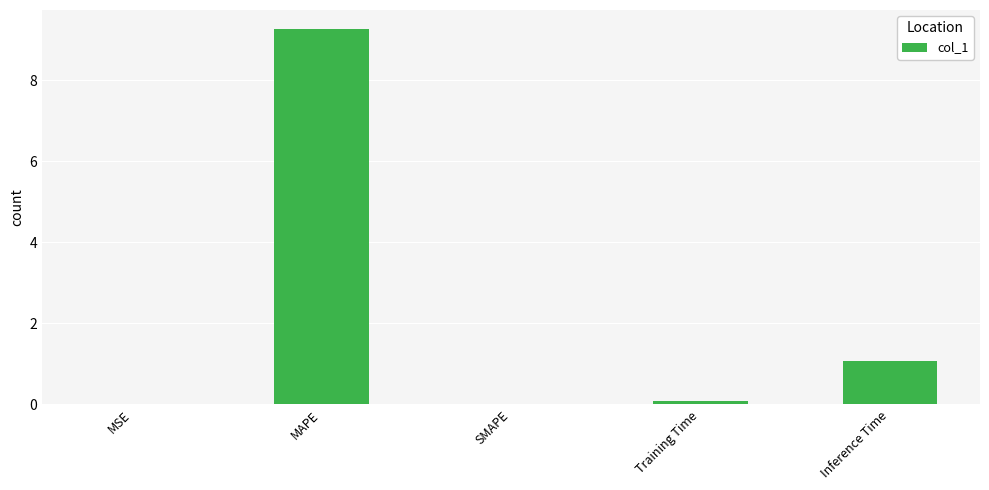

Which has a higher value, MAPE or Training Time?

MAPE